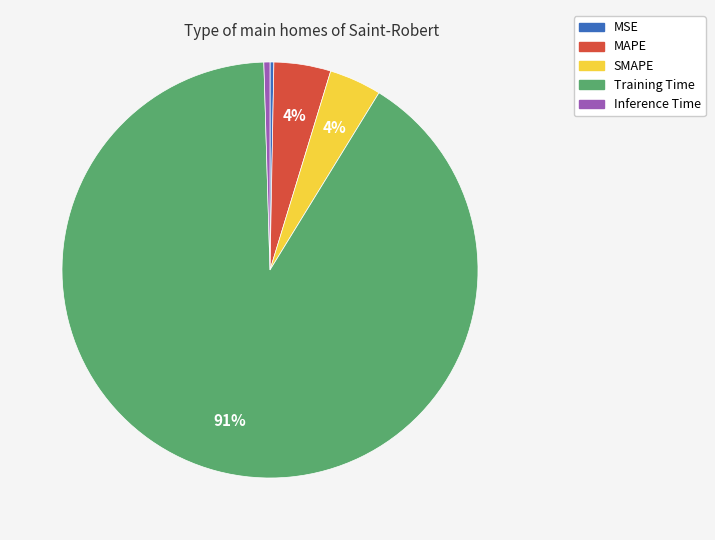

Combined, do SMAPE and MSE account for over 50%?

No